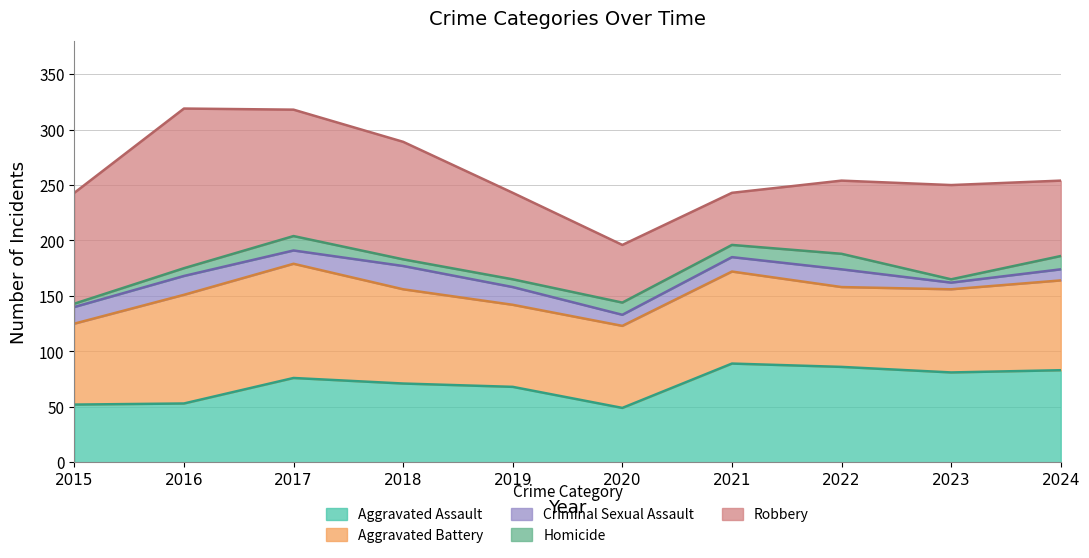

Which series changed the most between 2021 and 2023?

Robbery